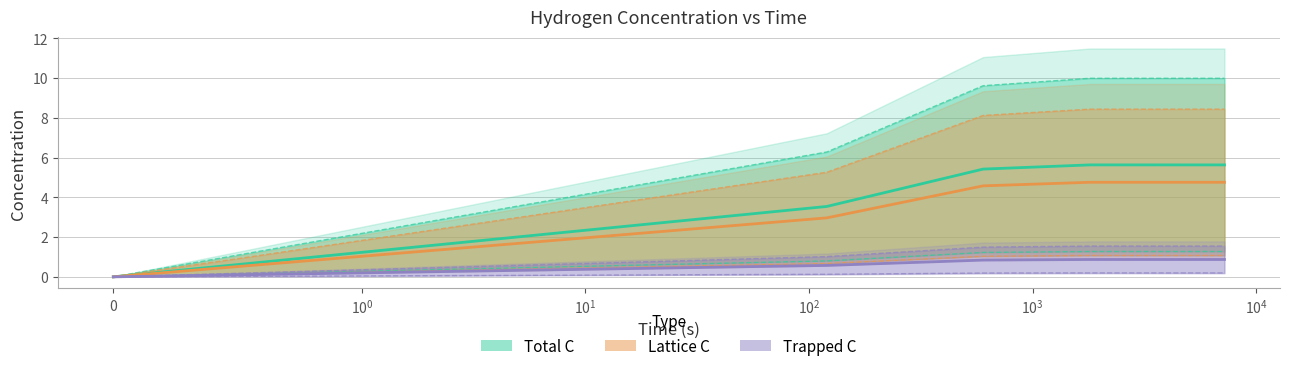

Reading right to left, list all the values displayed in this chart.

Total C: 5.6	5.6	5.4	3.5	0.0
Lattice C: 4.8	4.8	4.6	3.0	0.0
Trapped C: 0.9	0.9	0.8	0.6	0.0